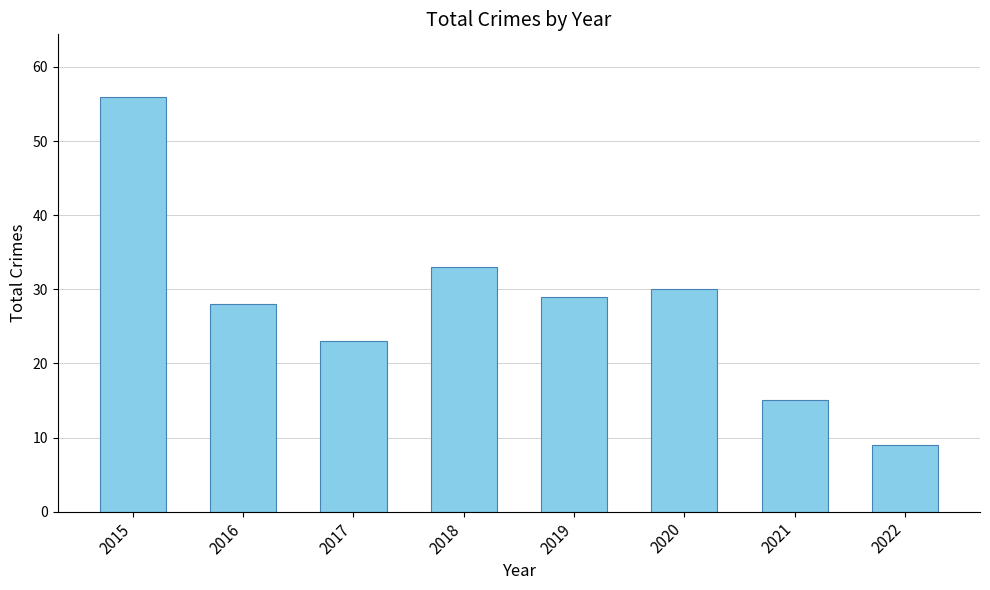

Rank the categories by value from lowest to highest.

2022, 2021, 2017, 2016, 2019, 2020, 2018, 2015